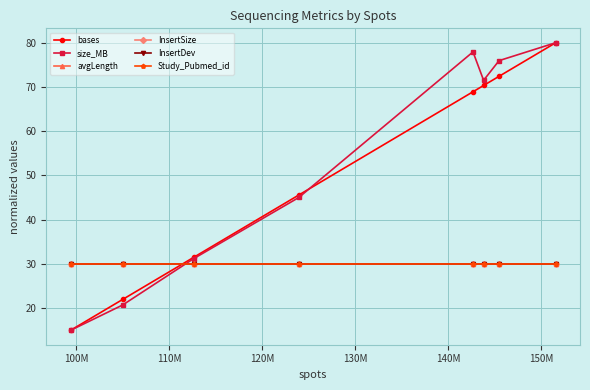

Is this an area chart (filled region under the line)?

No